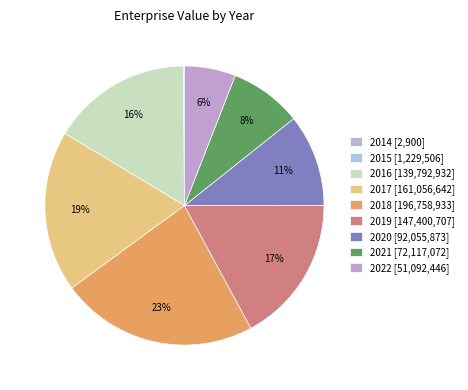

To the nearest percent, what is the difference between the 2021 and 2014 slice percentages?

8%